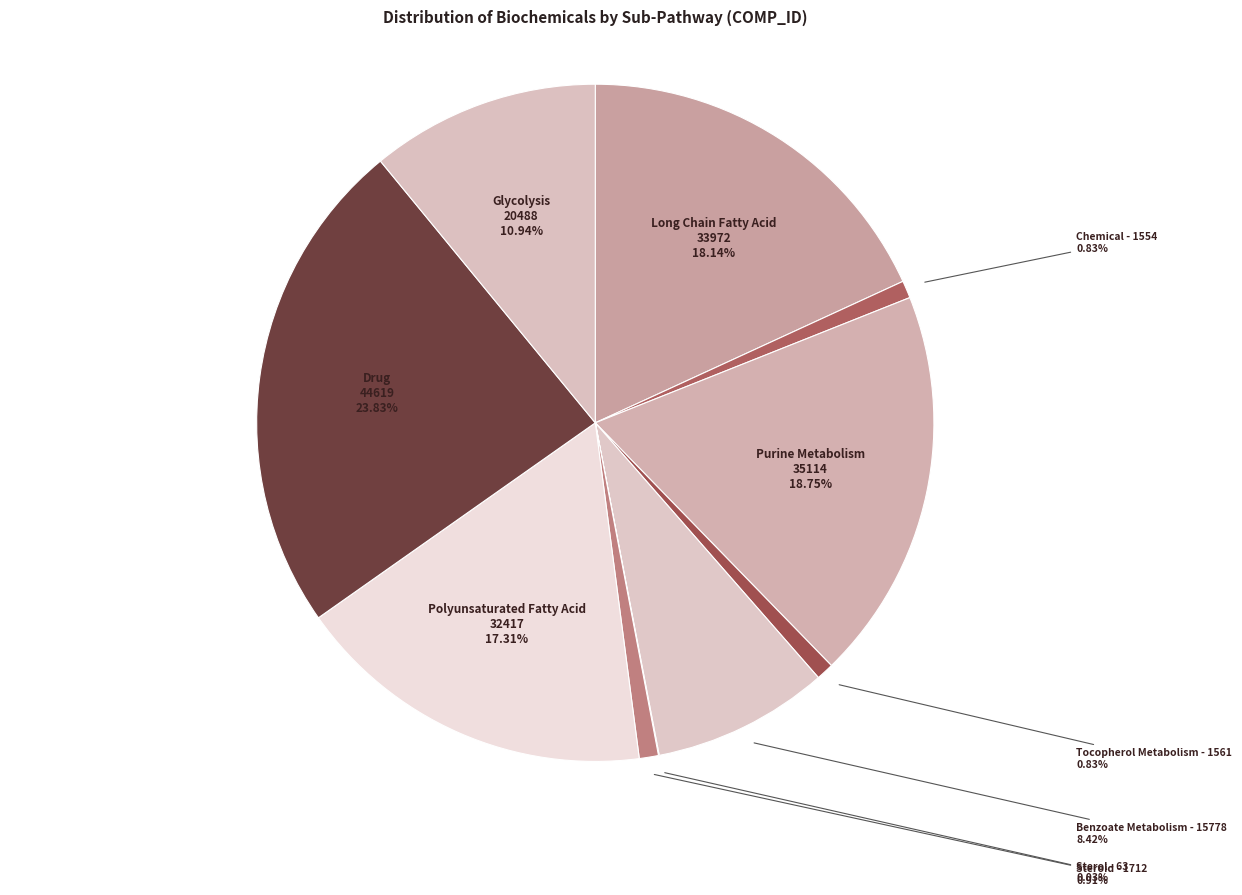

Do Tocopherol Metabolism and Long Chain Fatty Acid together represent more than half of the pie?

No